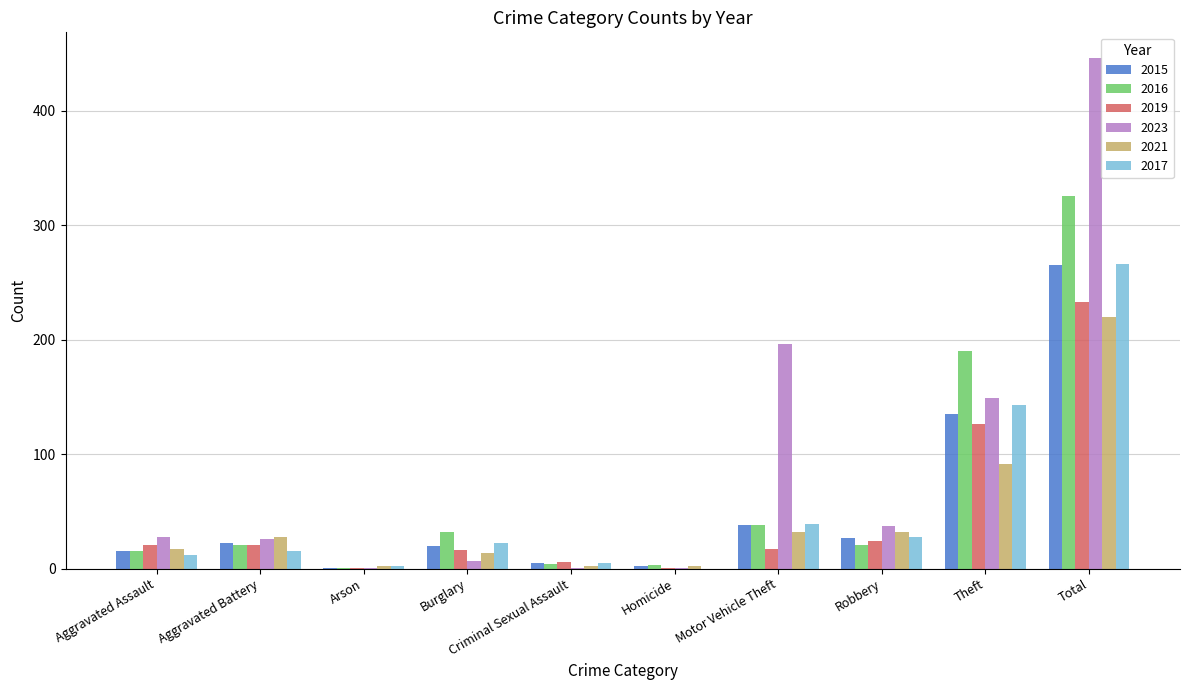

What is the maximum value shown in the chart?

446